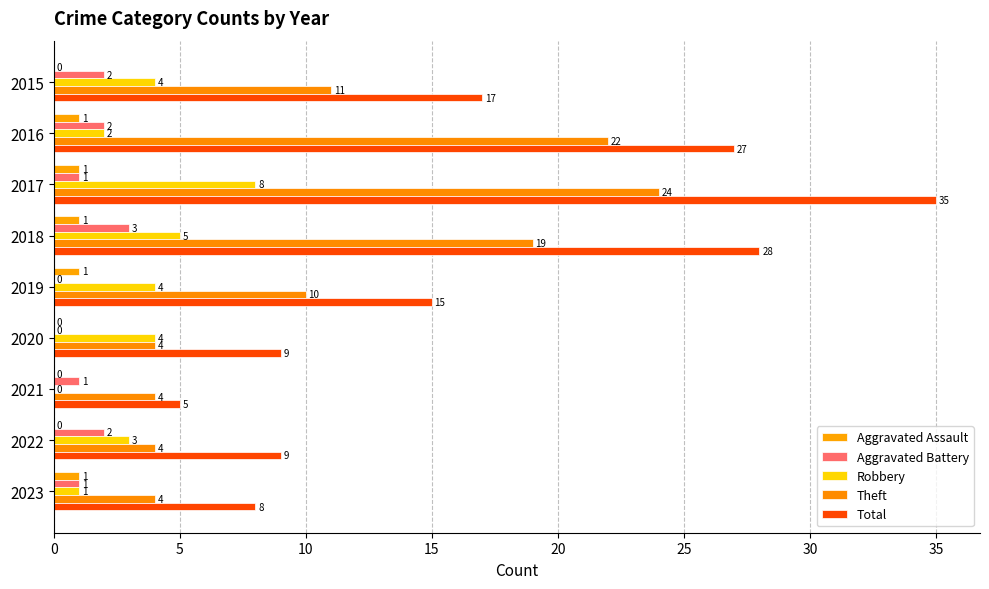

Which series has the largest total across all categories?

Total